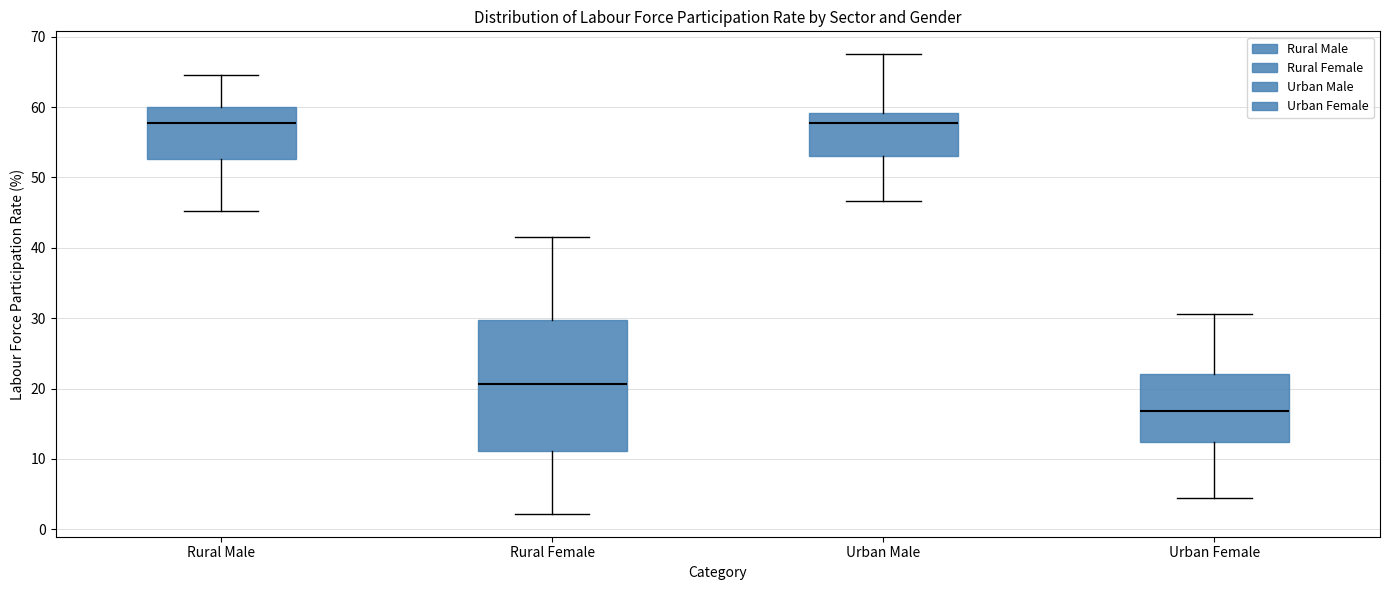

Comparing the boxes themselves (not the whiskers), which one is the tallest?

Rural Female